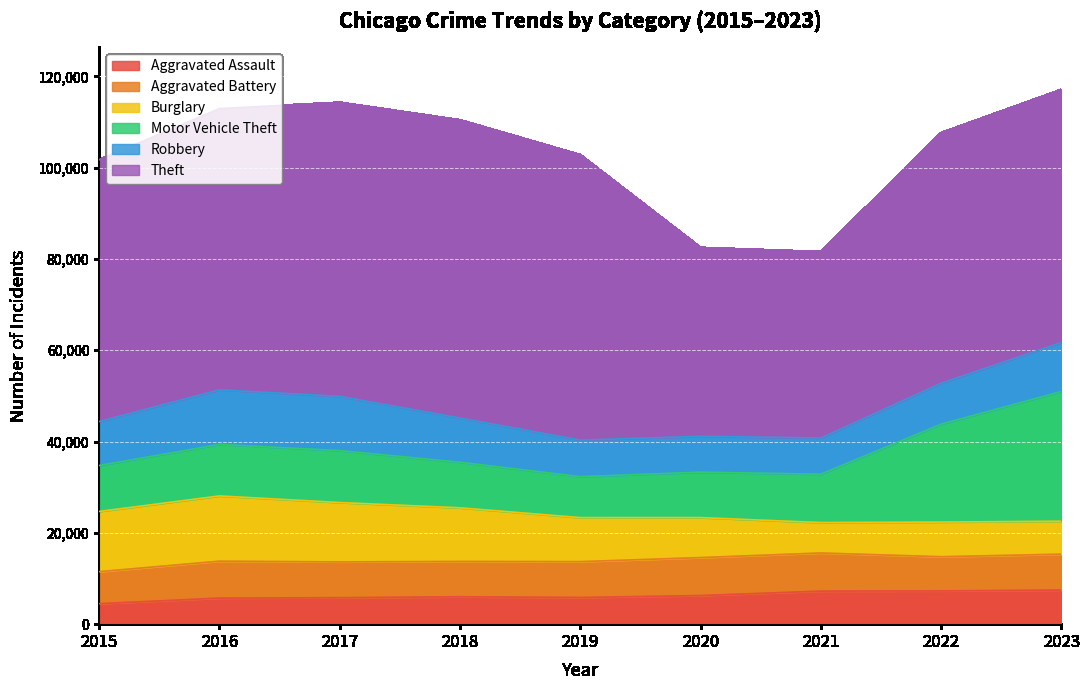

The Burglary series shows 3602 at 2022. True or false?

False